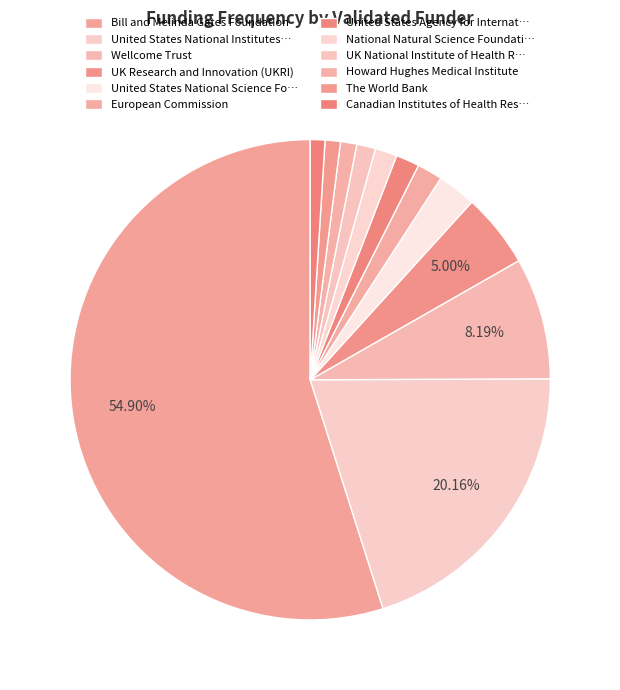

Which slice represents more than half of the pie?

Bill and Melinda Gates Foundation